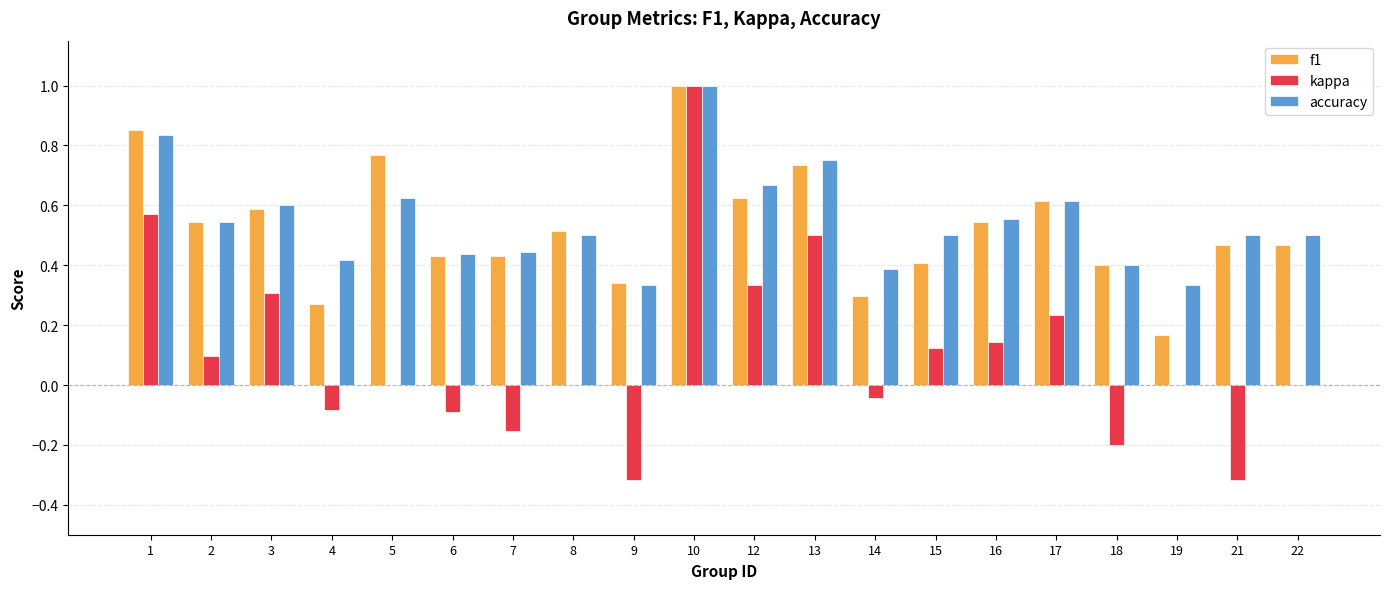

What are all the series names shown in the legend?

f1, kappa, accuracy